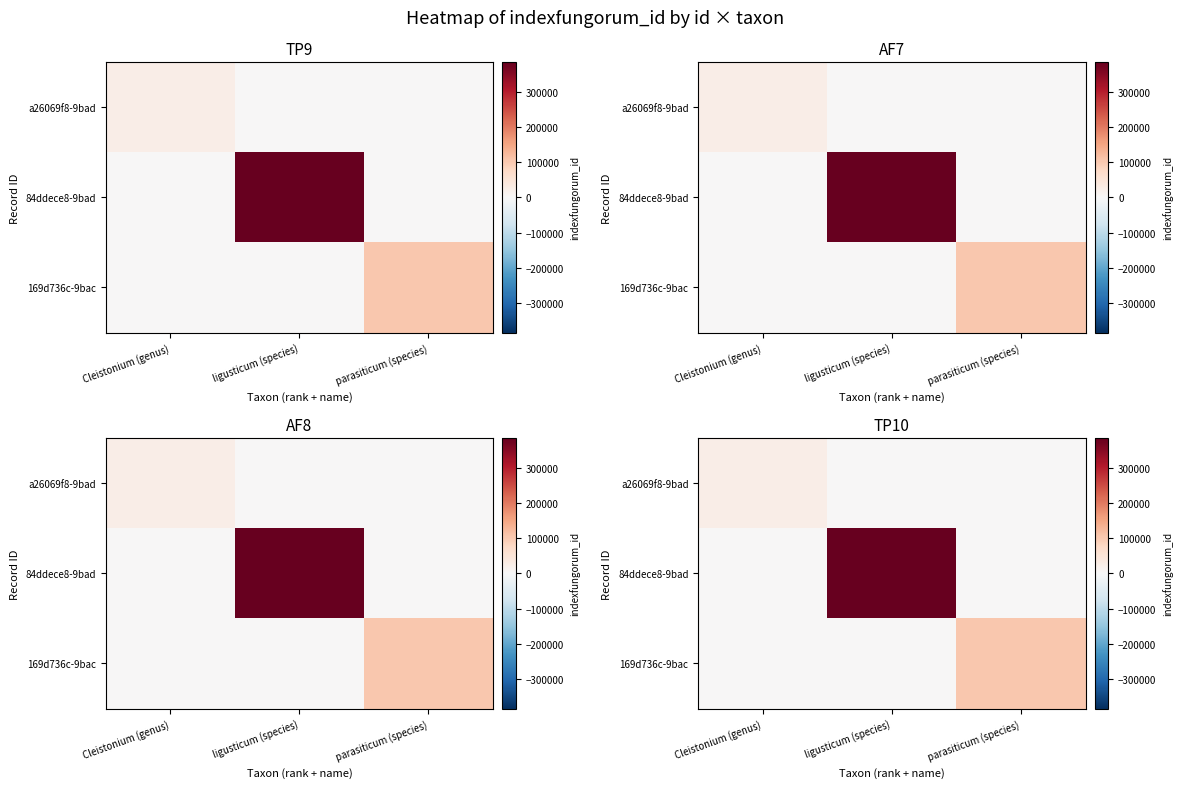

Which series has the largest total across all categories?

84ddece8-9bad